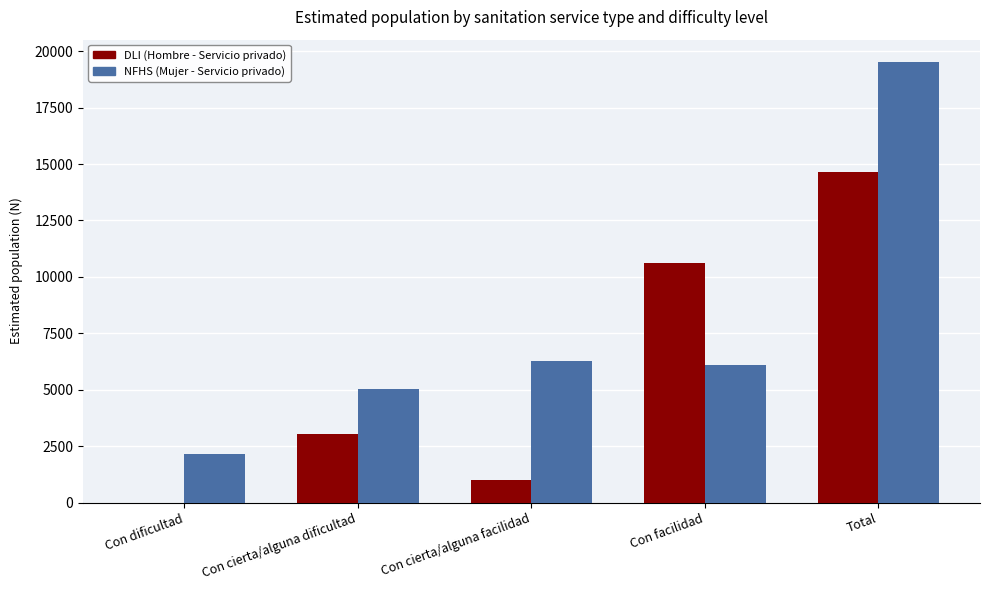

How many distinct data groups are displayed?

2